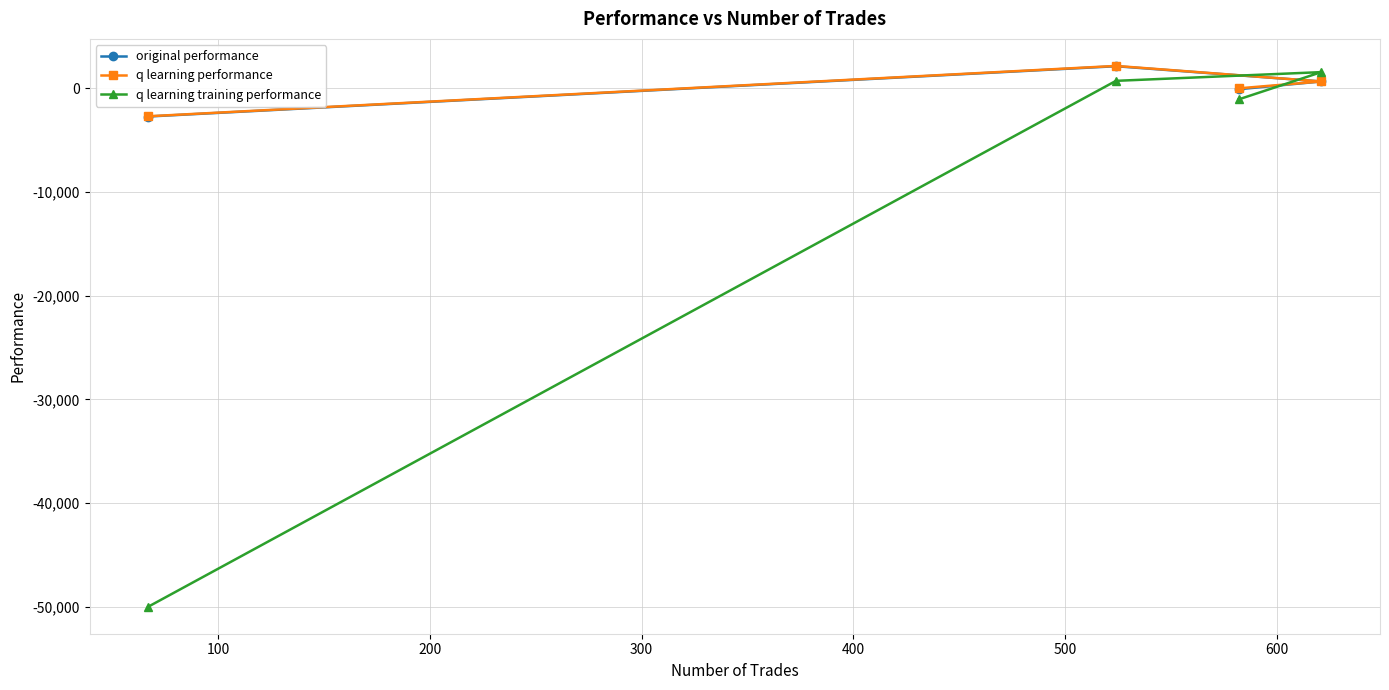

Reading left to right, extract all data points from this chart.

original performance: -2704.6	2147.4	-72.1	676.9
q learning performance: -2682.5	2175.5	13.7	675.6
q learning training performance: -50000.0	736.2	-1049.7	1578.8